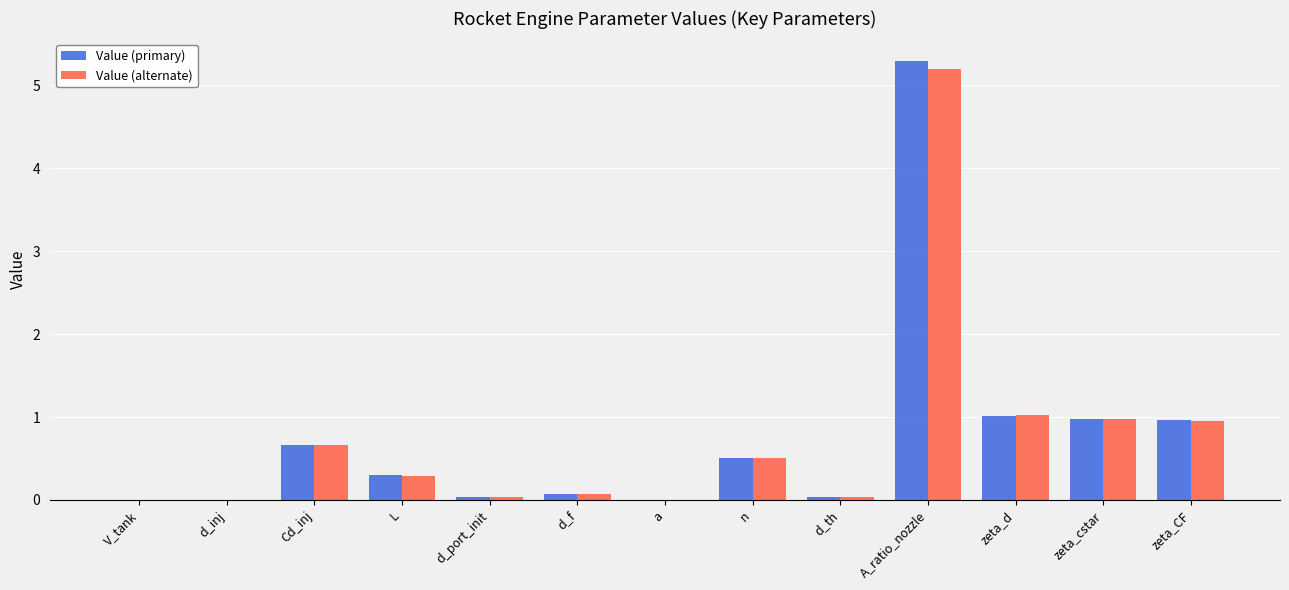

At which category is the sum across all series the highest?

A_ratio_nozzle